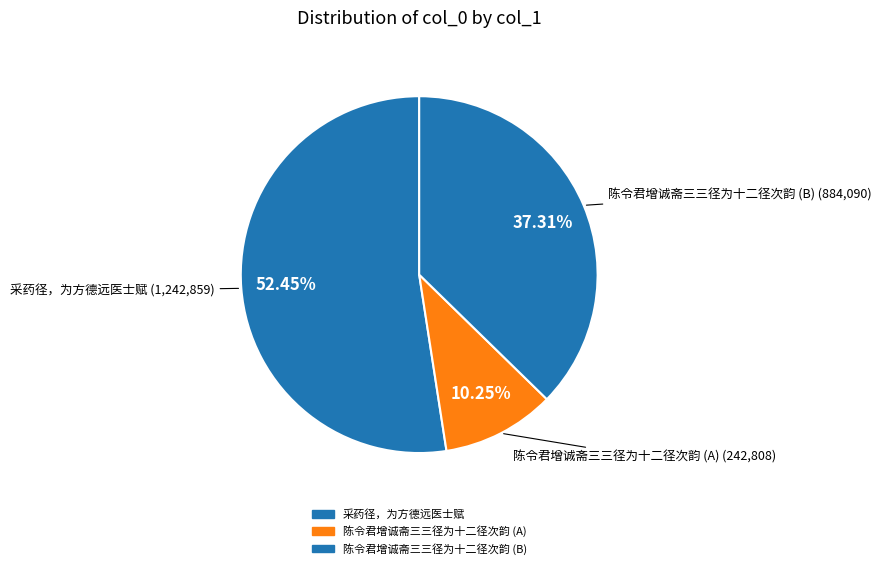

Which slice represents more than half of the pie?

采药径，为方德远医士赋